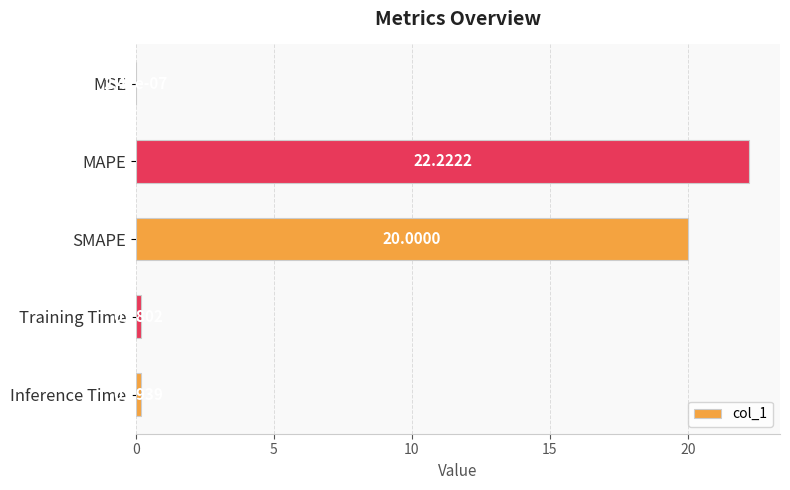

How many series are shown in this chart?

1